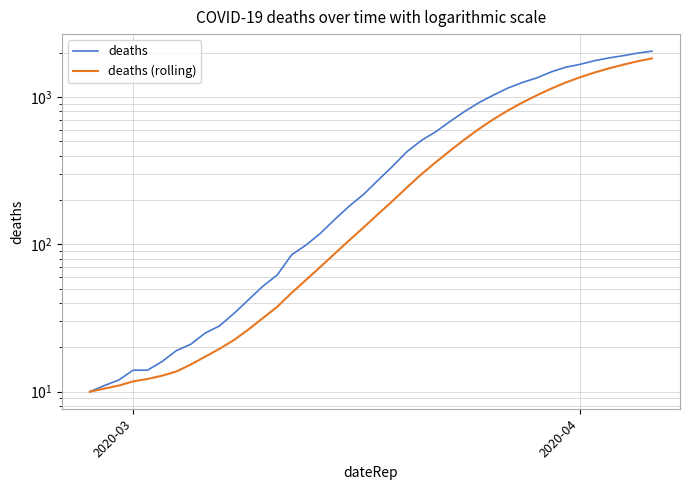

True or false: deaths and deaths (rolling) intersect in this chart.

False